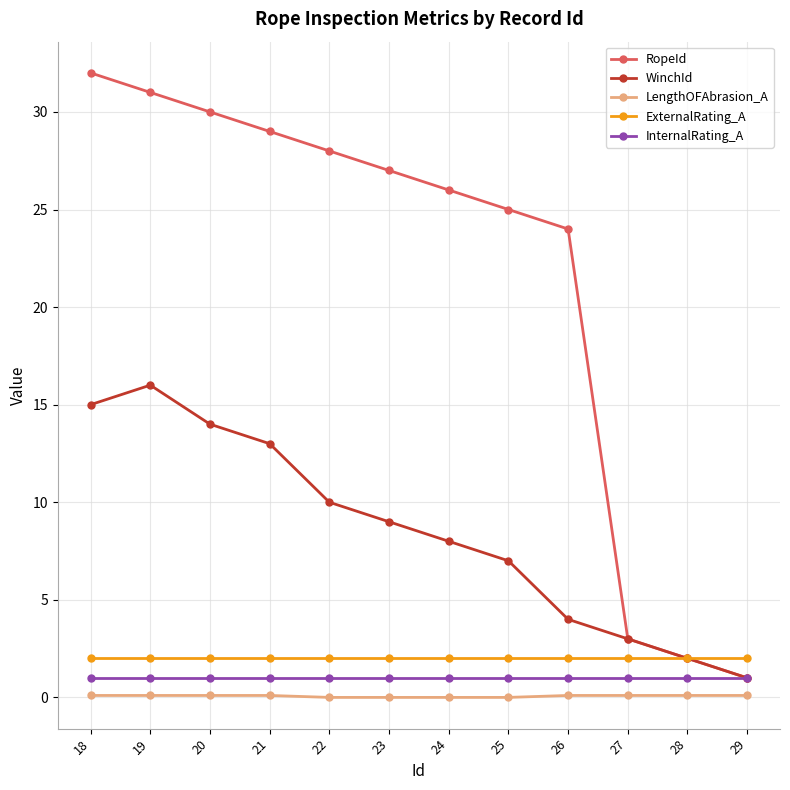

What is the average value of the ExternalRating_A series?

2.0